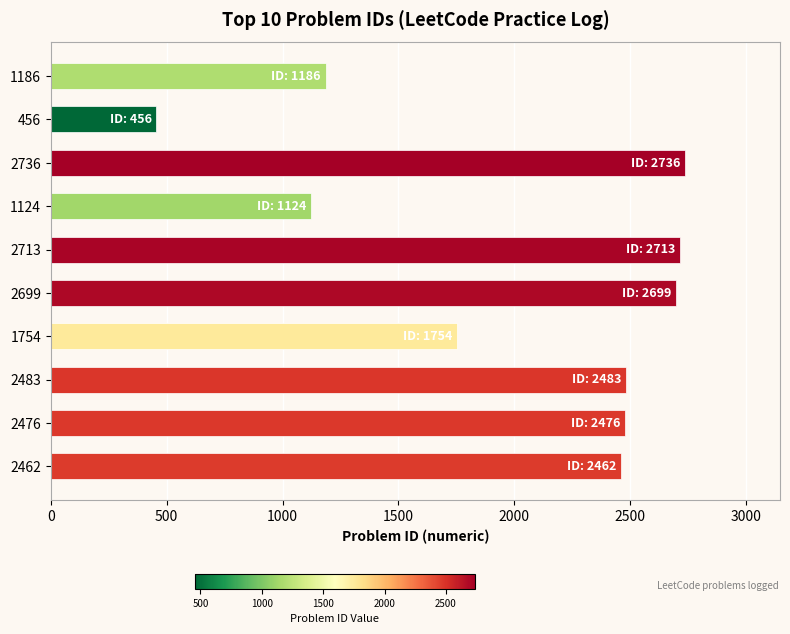

The chart shows a value of 100 at 456. True or false?

False